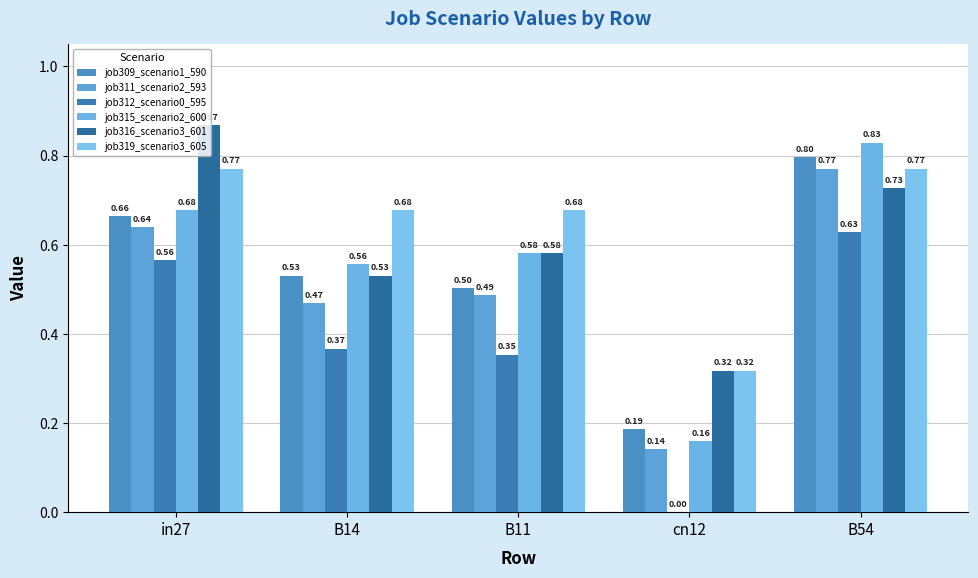

Reading left to right, what are all the values shown in this chart?

job309_scenario1_590: in27=0.7	B14=0.5	B11=0.5	cn12=0.2	B54=0.8
job311_scenario2_593: in27=0.6	B14=0.5	B11=0.5	cn12=0.1	B54=0.8
job312_scenario0_595: in27=0.6	B14=0.4	B11=0.4	cn12=0.0	B54=0.6
job315_scenario2_600: in27=0.7	B14=0.6	B11=0.6	cn12=0.2	B54=0.8
job316_scenario3_601: in27=0.9	B14=0.5	B11=0.6	cn12=0.3	B54=0.7
job319_scenario3_605: in27=0.8	B14=0.7	B11=0.7	cn12=0.3	B54=0.8